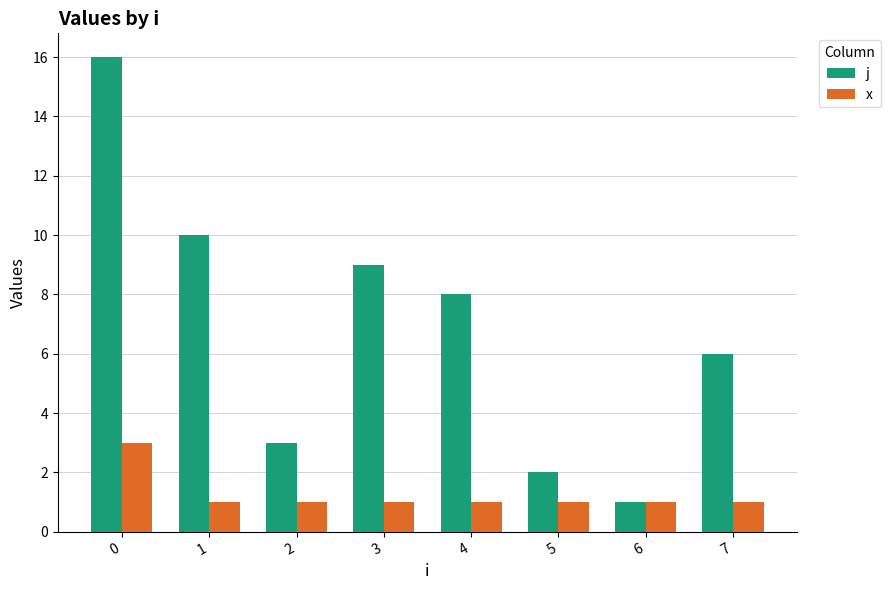

What is the difference between the maximum and second lowest values in the x series?

2